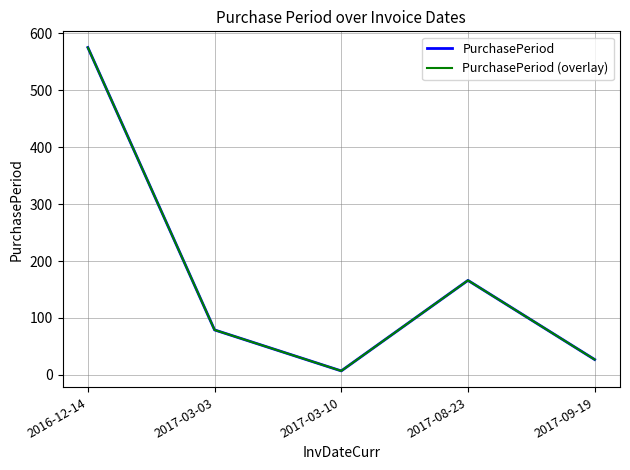

True or false: PurchasePeriod (overlay) and PurchasePeriod intersect in this chart.

False